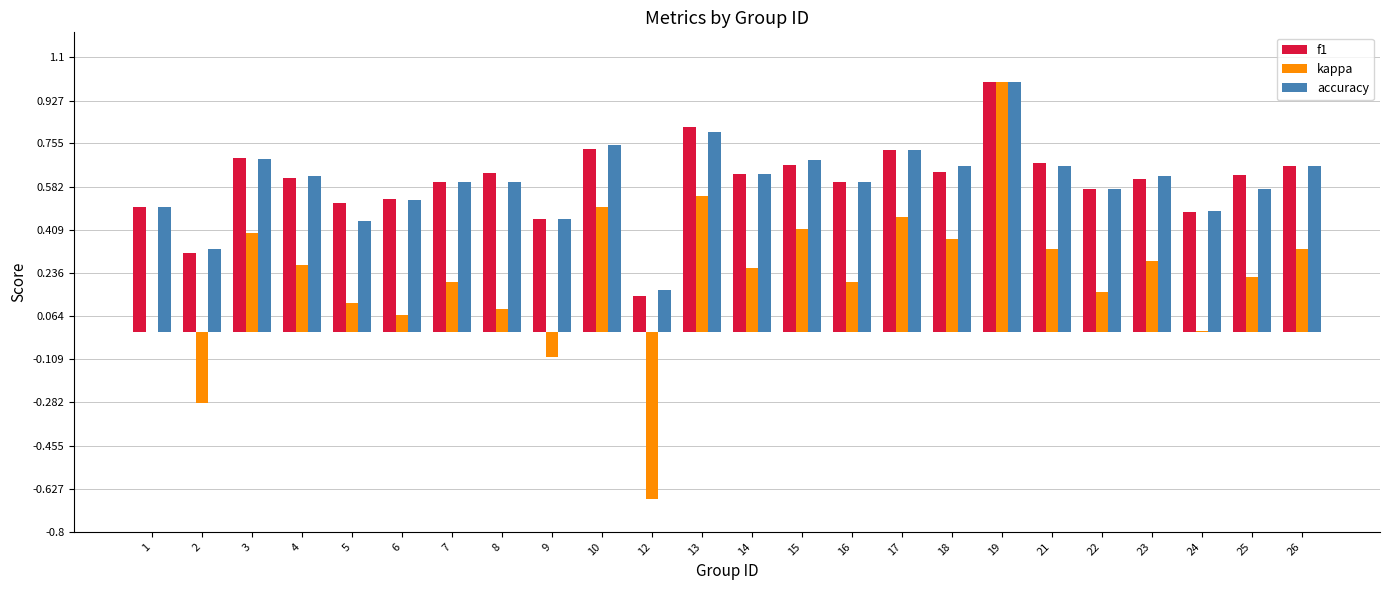

Which label corresponds to the largest value in the chart?

19